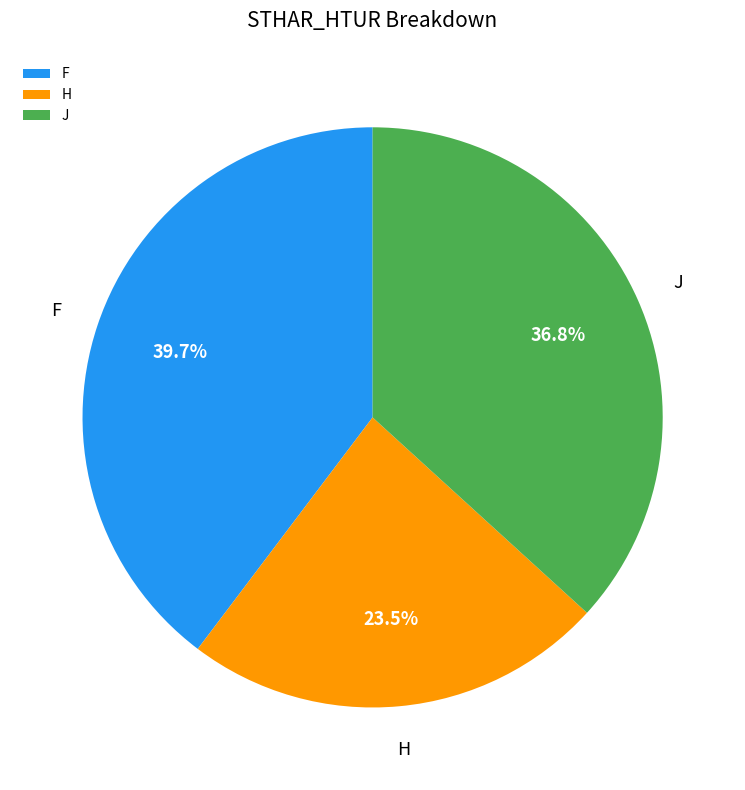

Do F and J together represent more than half of the pie?

Yes